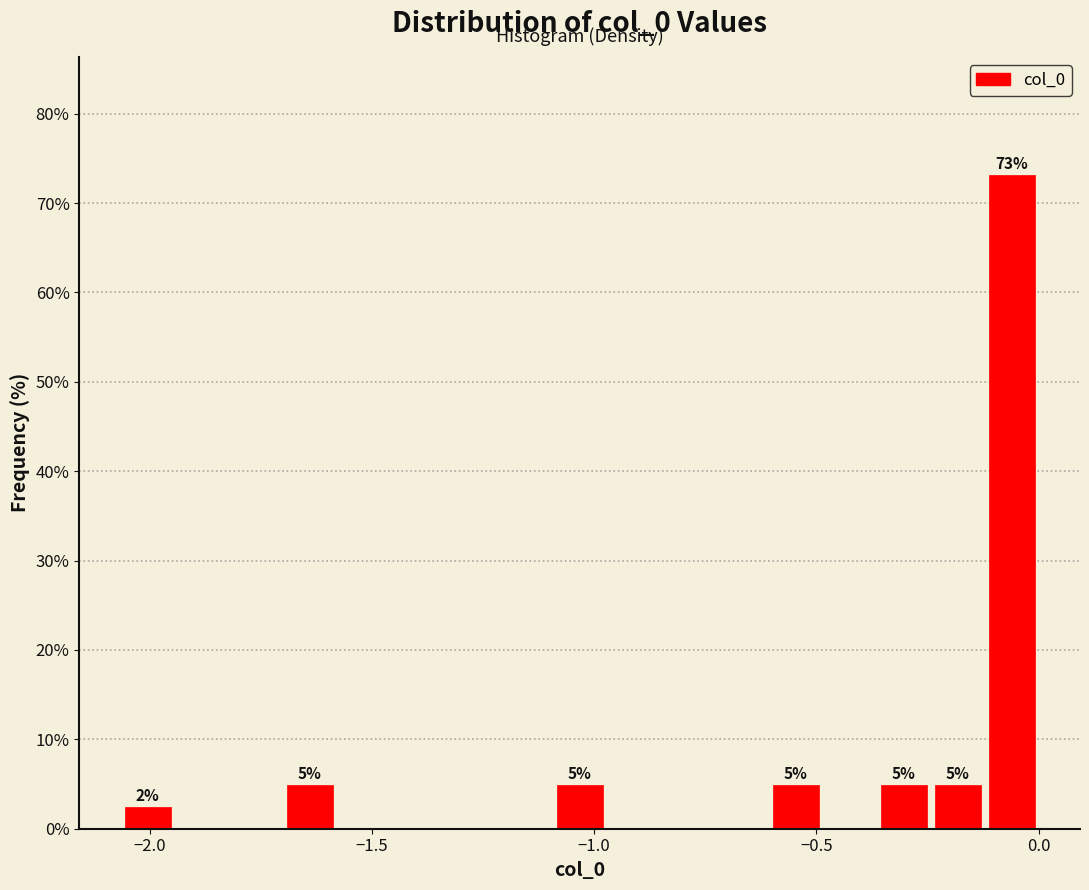

Around what value on the x-axis is the tallest bar? Give the approximate position of its centre, as read against the axis.

-0.05